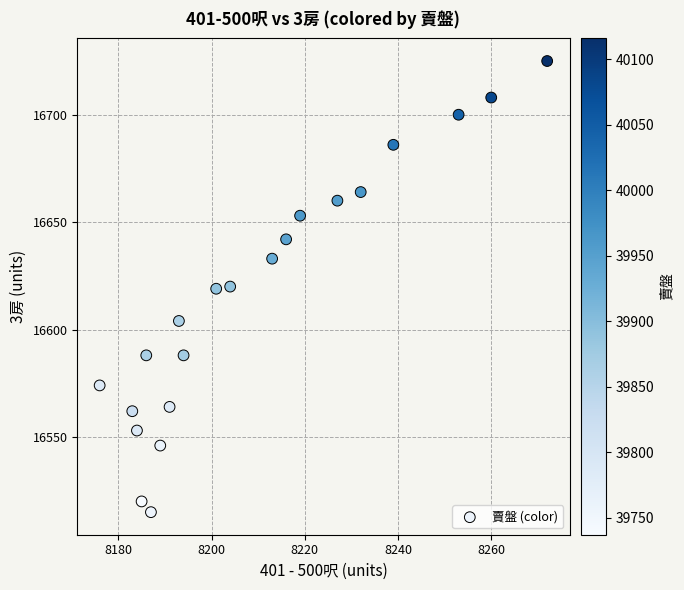

What is the range of X values (max minus min)?

96